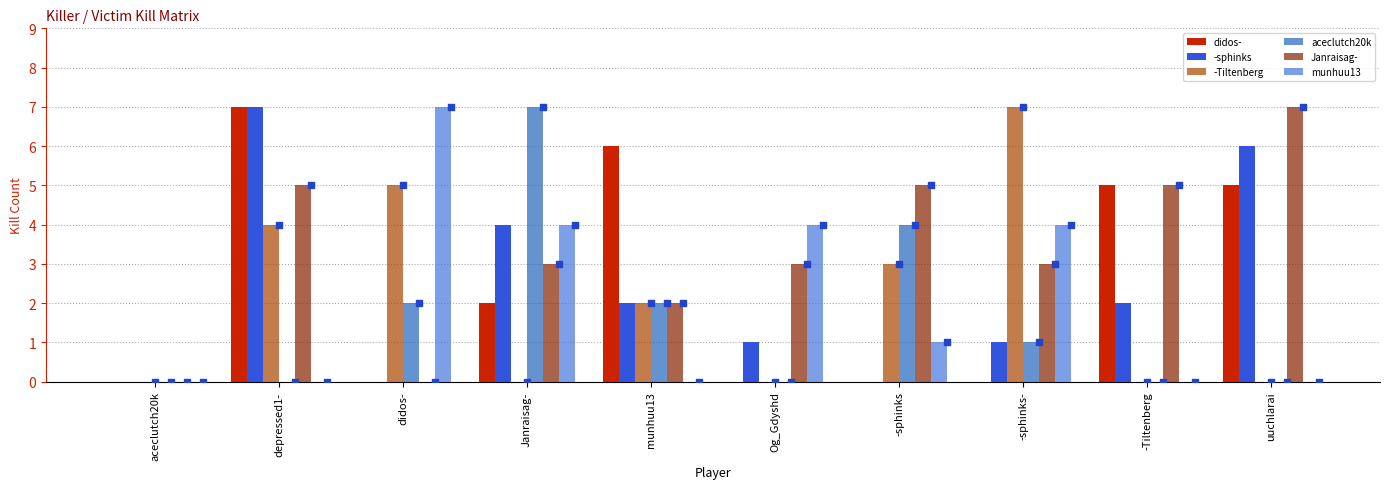

What are all the series names shown in the legend?

didos-, -sphinks, -Tiltenberg, aceclutch20k, Janraisag-, munhuu13